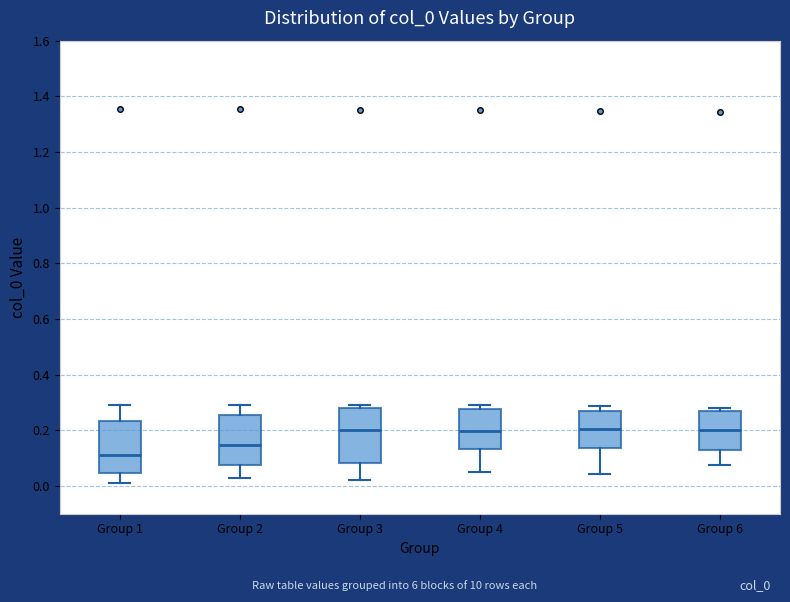

Where is the upper edge of the box for Group 2 on the y-axis? The values are not printed on the chart, so give them approximately, as read against the axis.

0.26